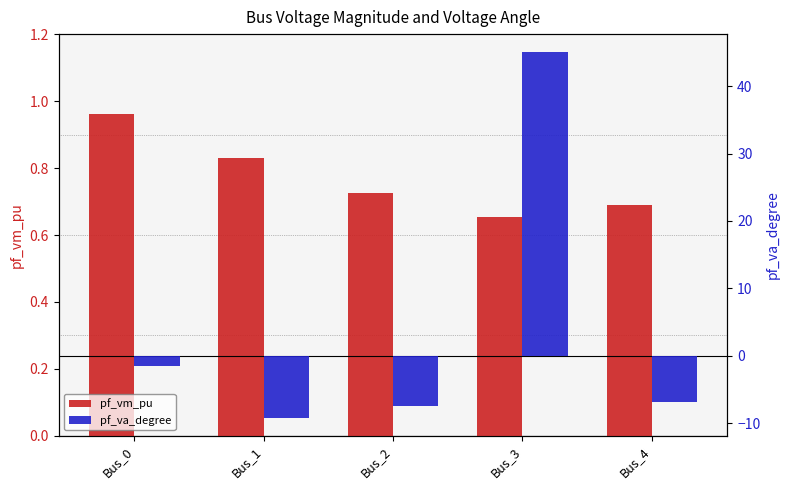

Rank the series at Bus_3 from highest to lowest value.

pf_va_degree, pf_vm_pu